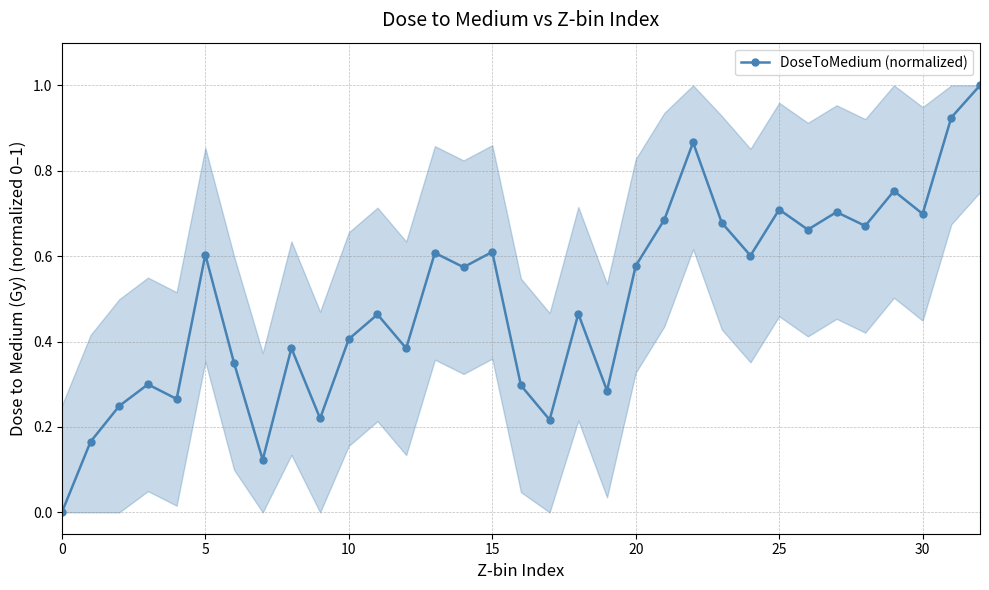

True or false: there are more than 2 points higher than both neighbors.

True